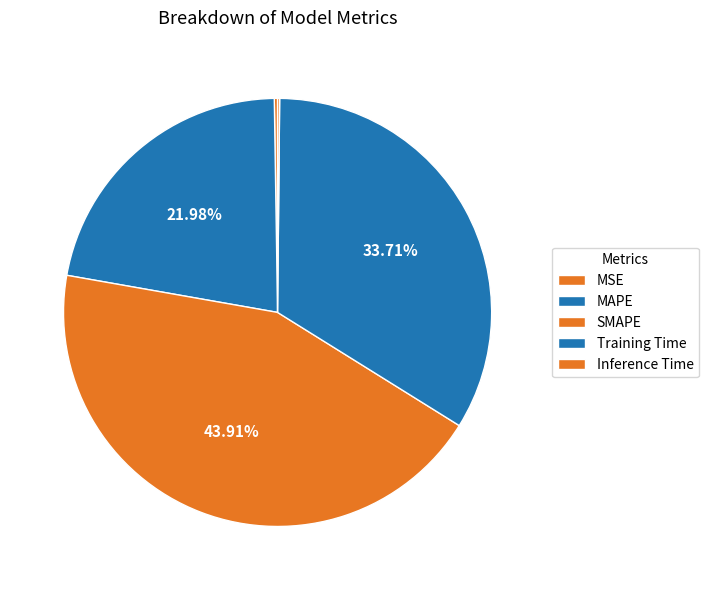

Is there any slice that represents more than half of the pie?

No